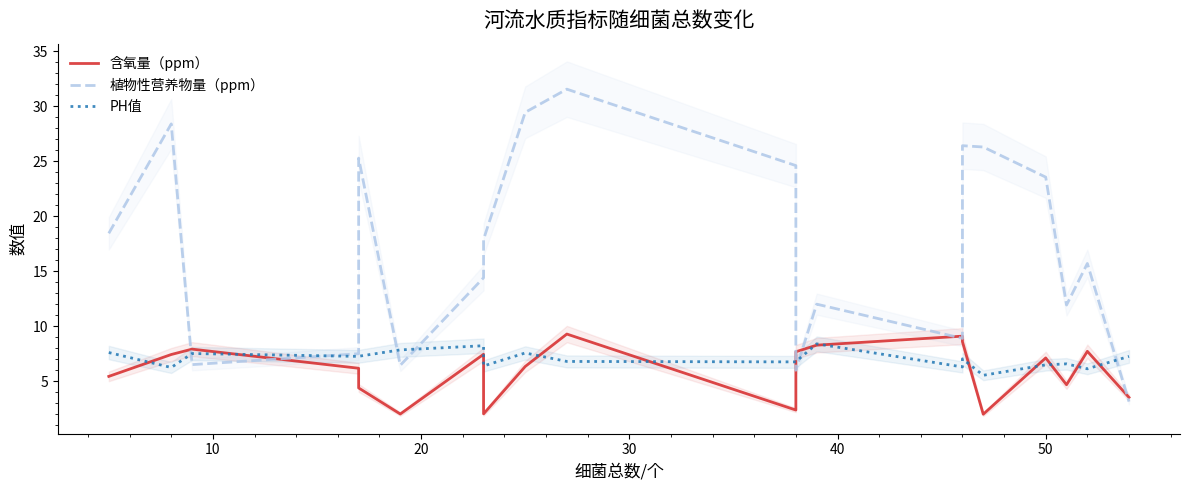

What is the difference between the maximum and minimum values in the 植物性营养物量（ppm） series?

28.4